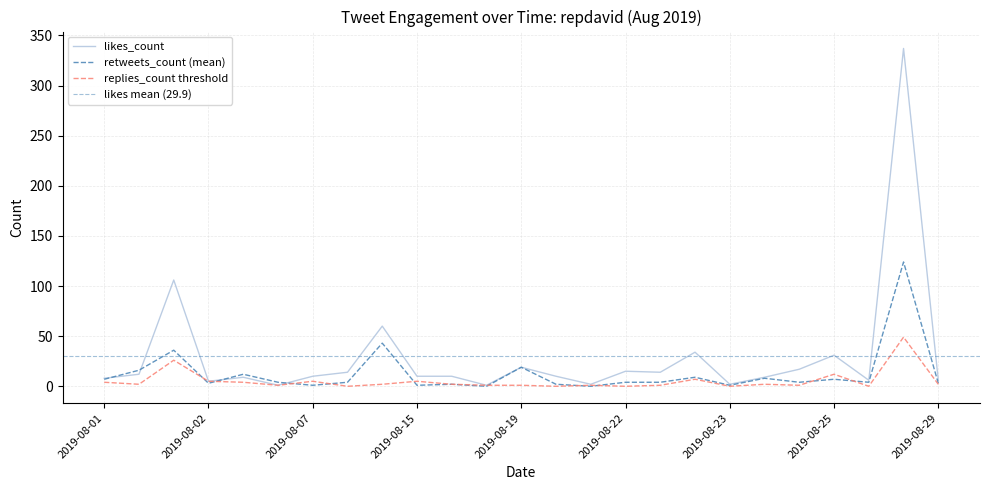

List the series in order of their overall mean, lowest first.

replies_count, retweets_count, likes_count